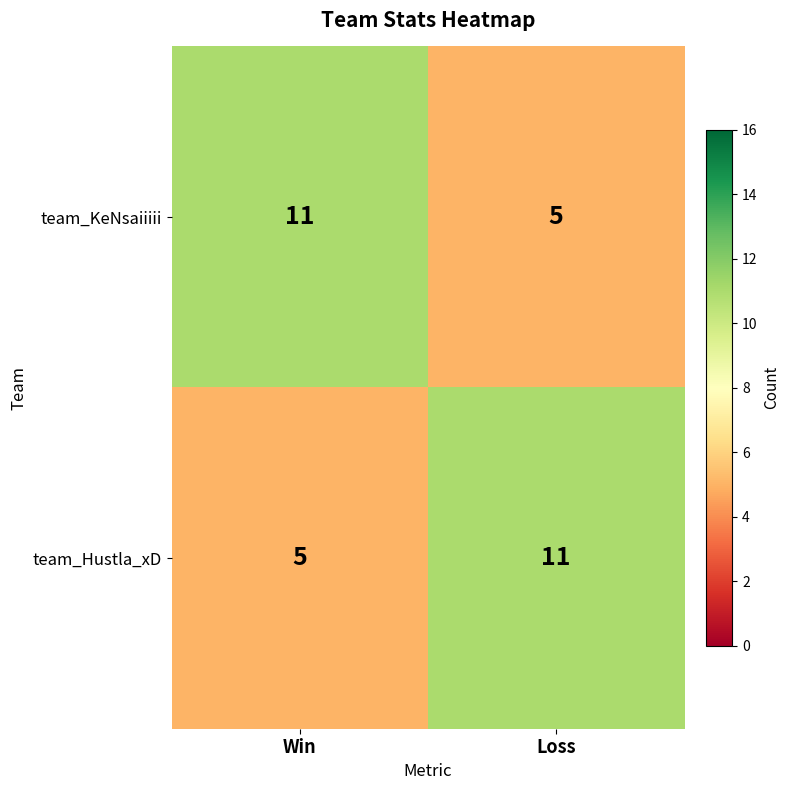

Count the number of categories in the chart.

2